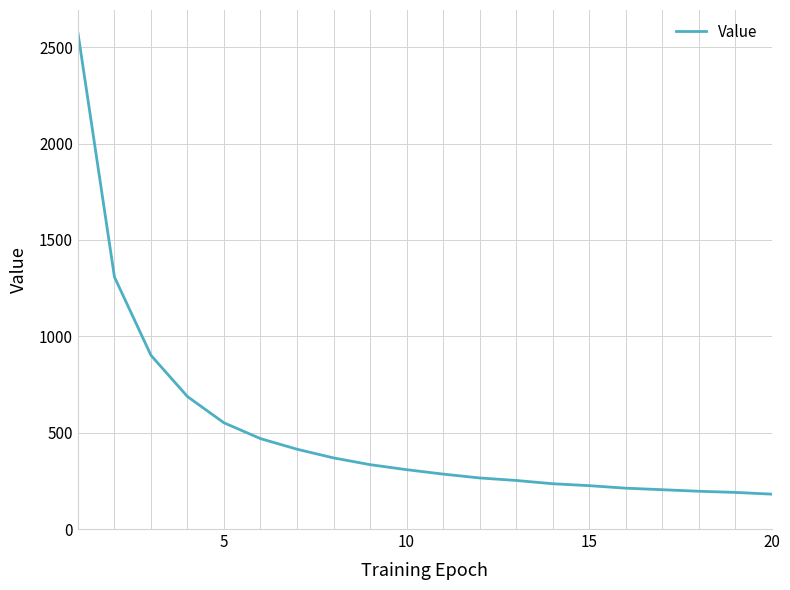

What is the minimum value shown in the chart?

181